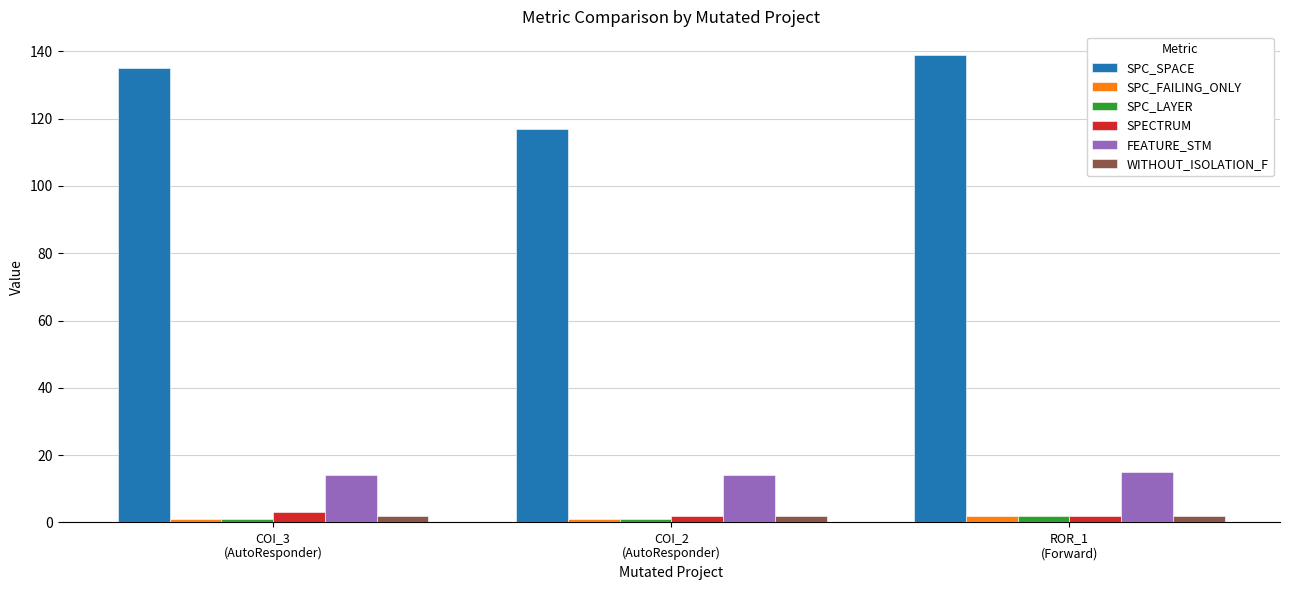

What are all the series names shown in the legend?

SPC_SPACE, SPC_FAILING_ONLY, SPC_LAYER, SPECTRUM, FEATURE_STM, WITHOUT_ISOLATION_F